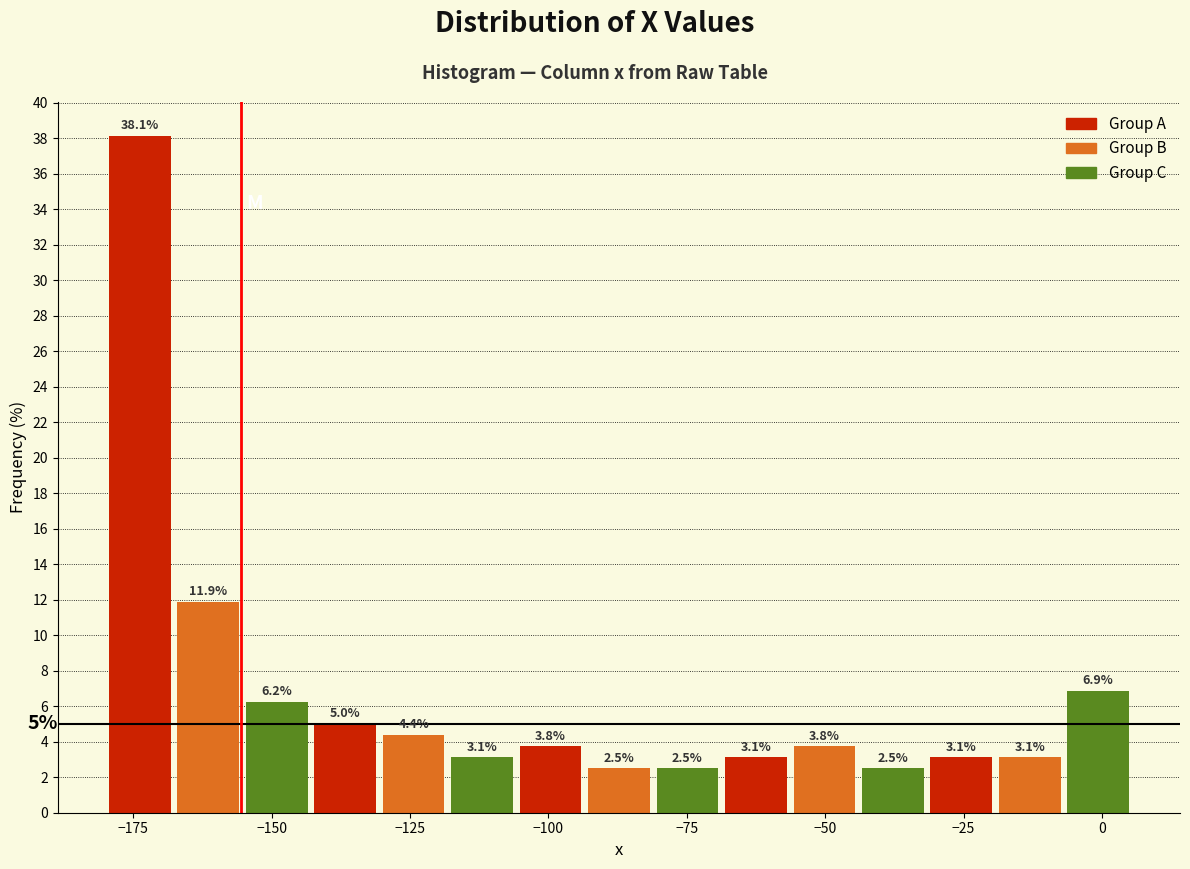

Around what value on the x-axis is the tallest bar? Give the approximate position of its centre, as read against the axis.

-175